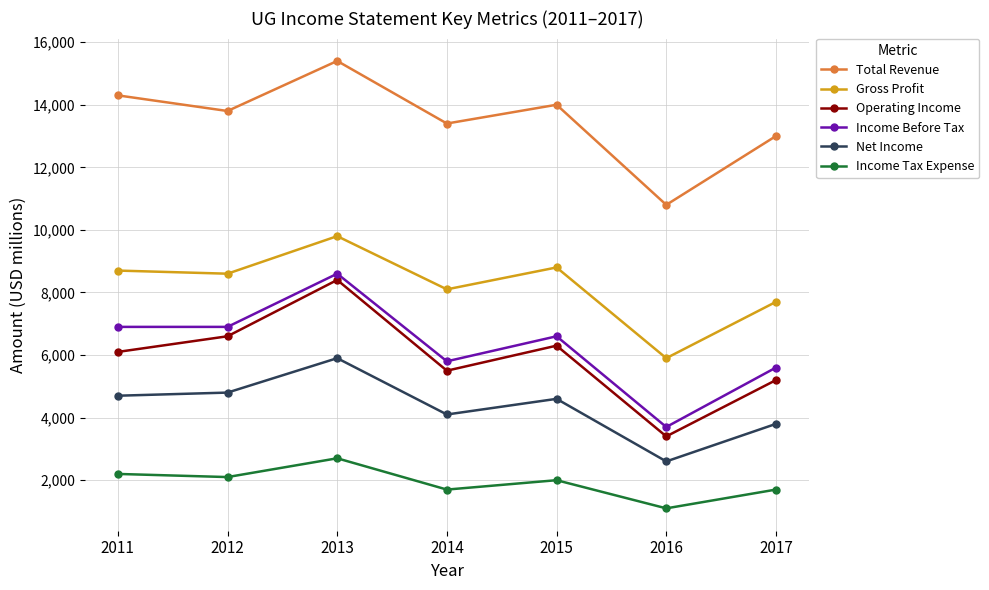

Rank the series at 2011 from highest to lowest value.

Total Revenue, Gross Profit, Income Before Tax, Operating Income, Net Income, Income Tax Expense